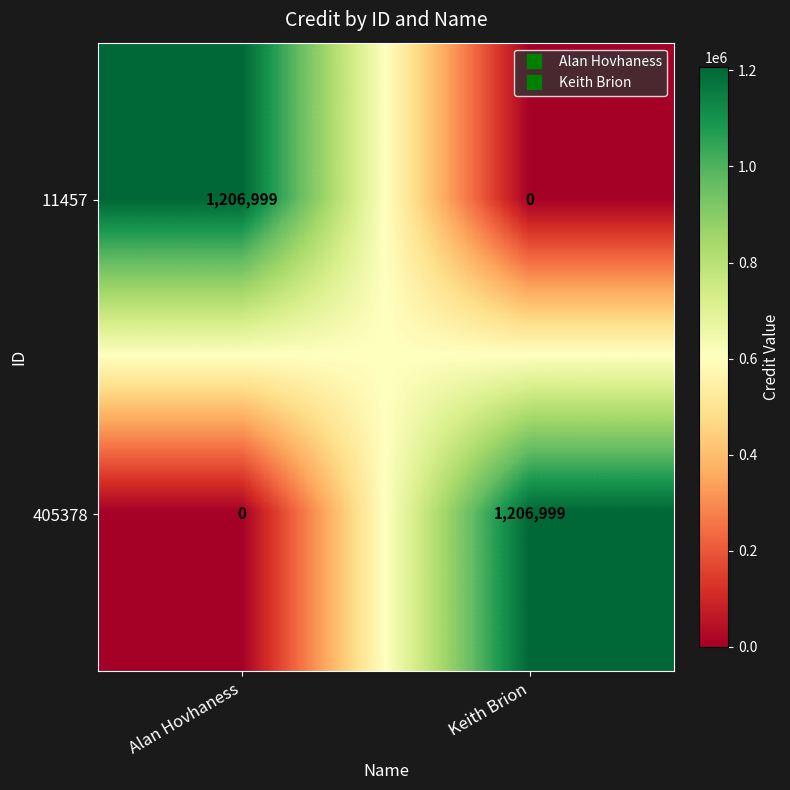

What is the difference between the highest and lowest values at Alan Hovhaness?

1206999